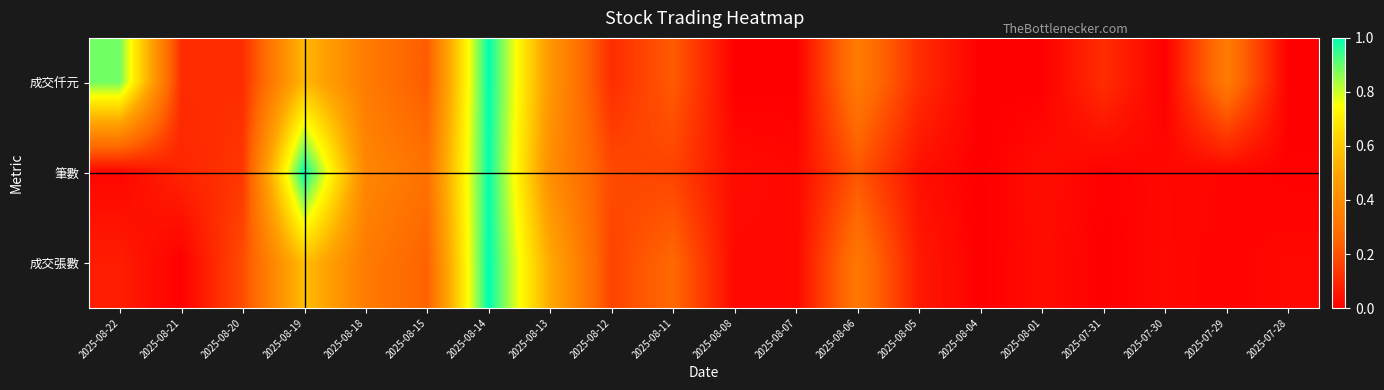

Which category has the highest value across all series?

2025-08-14